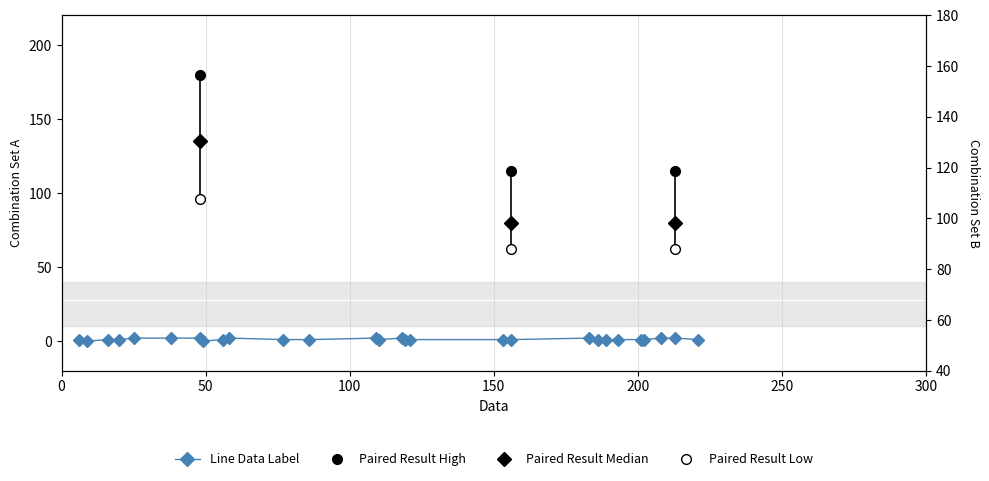

True or false: there are more than 0 points higher than both neighbors.

True